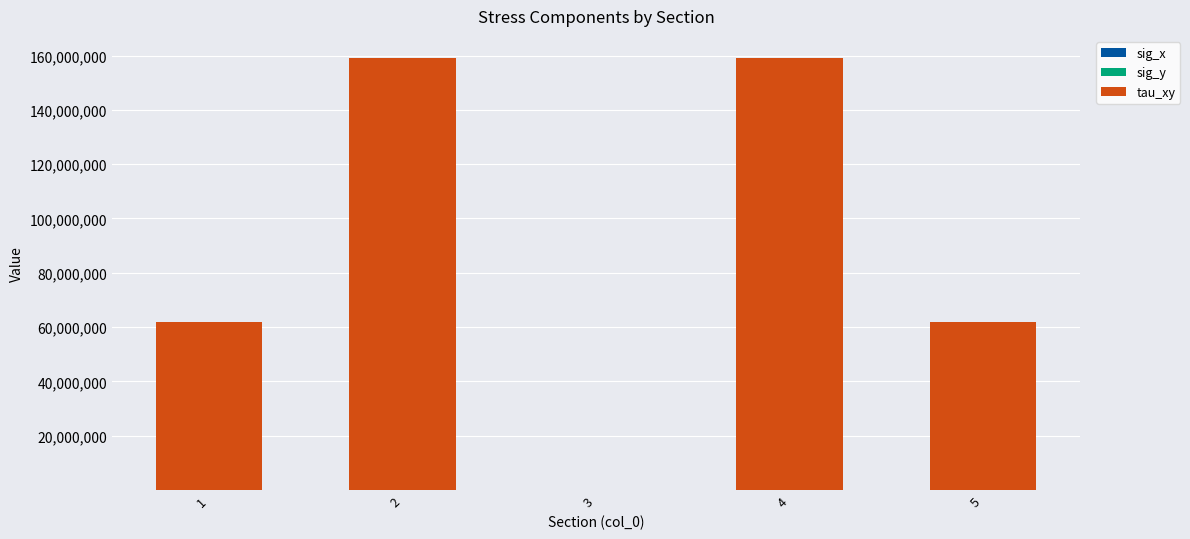

What is the maximum value for sig_x?

3.5